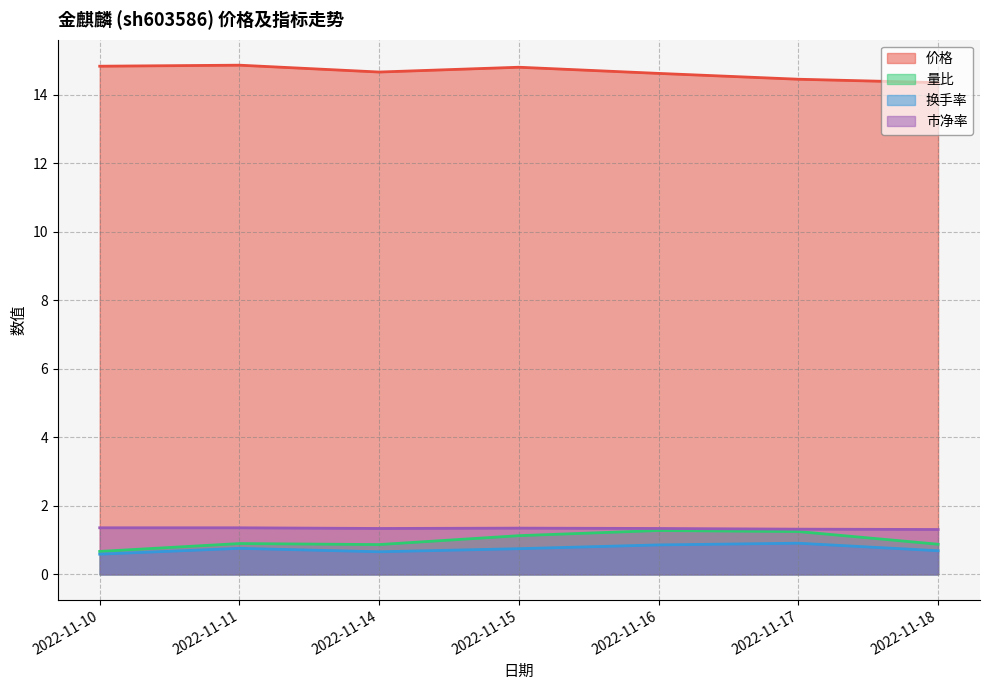

Between 2022-11-10 and 2022-11-17, which is larger?

2022-11-10